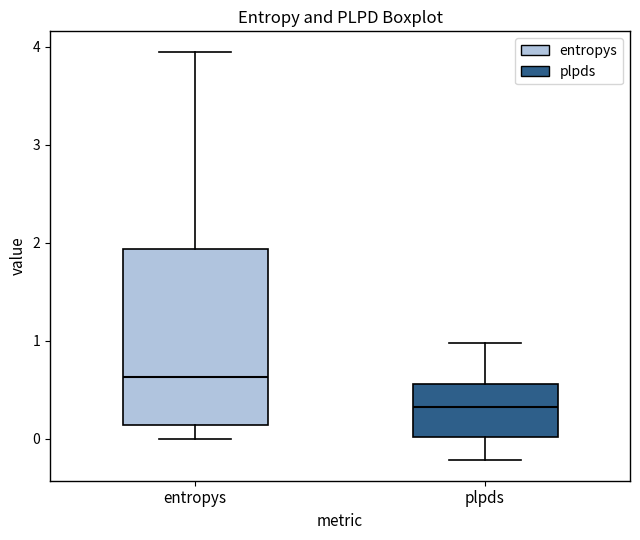

Comparing the boxes themselves (not the whiskers), which one is the tallest?

entropys